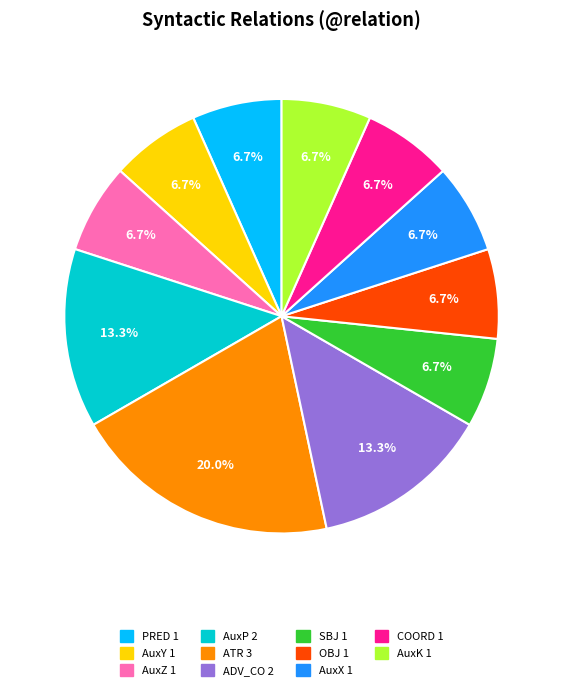

Count the number of slices in the pie.

11